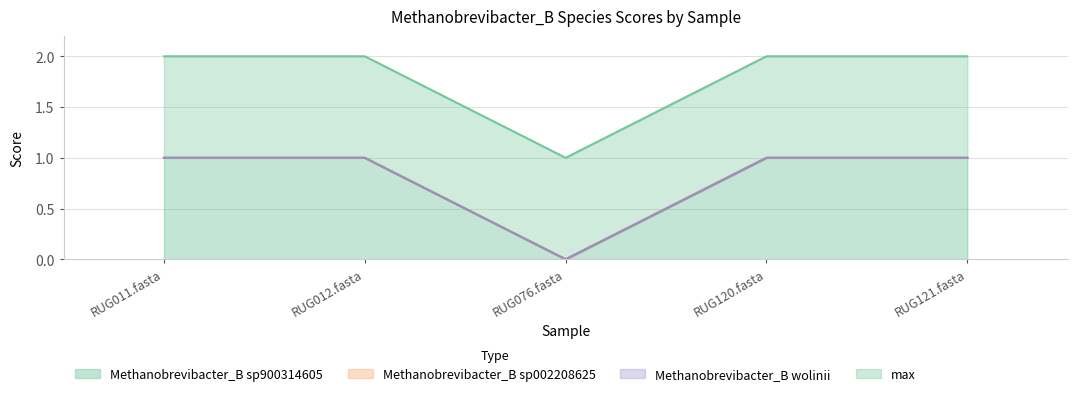

What is the value of the max point at the 1st from the left?

1